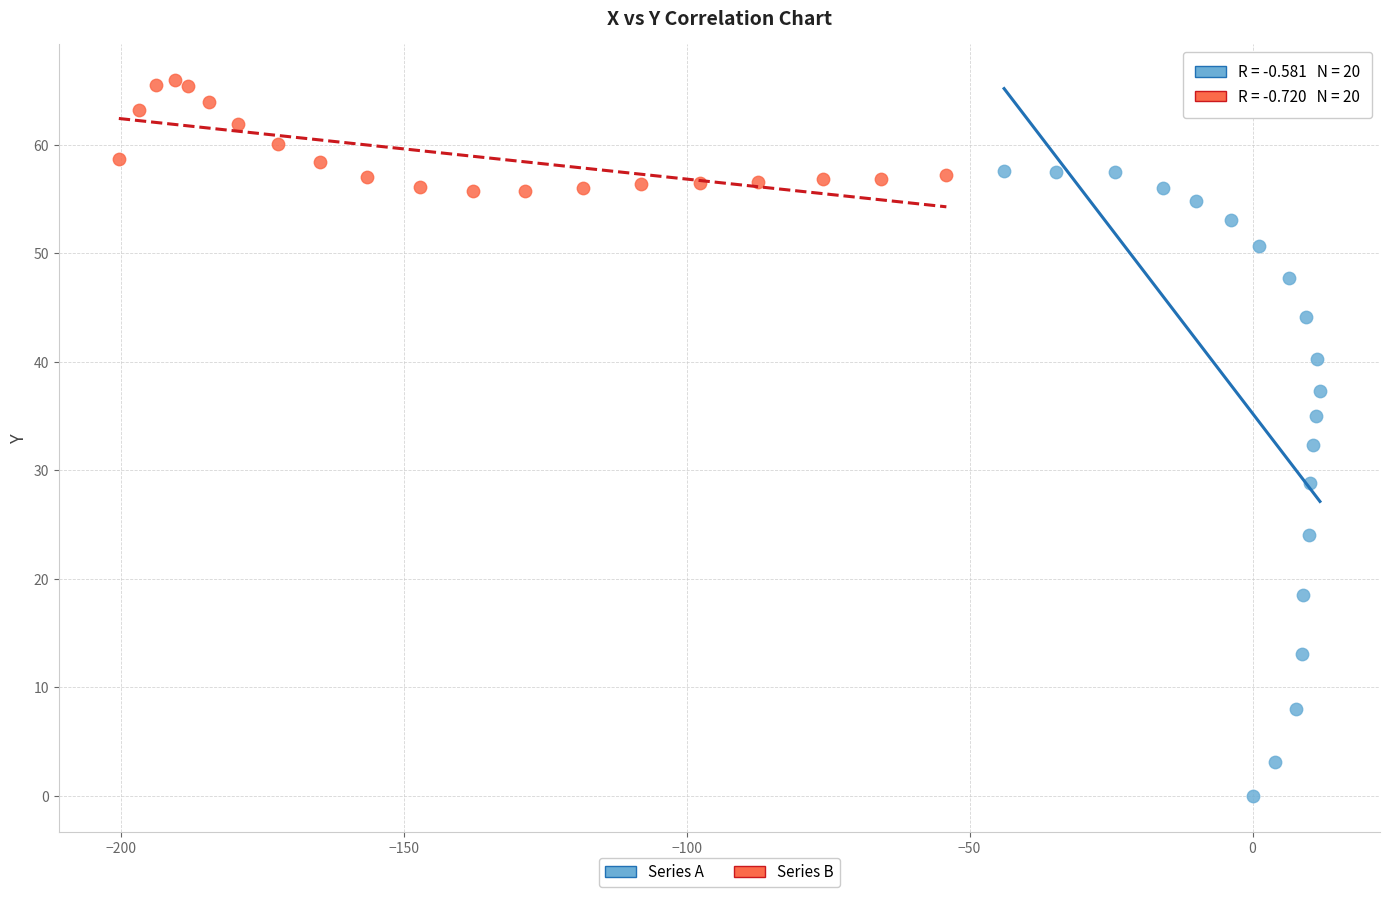

Which series reaches the maximum Y coordinate?

Series B